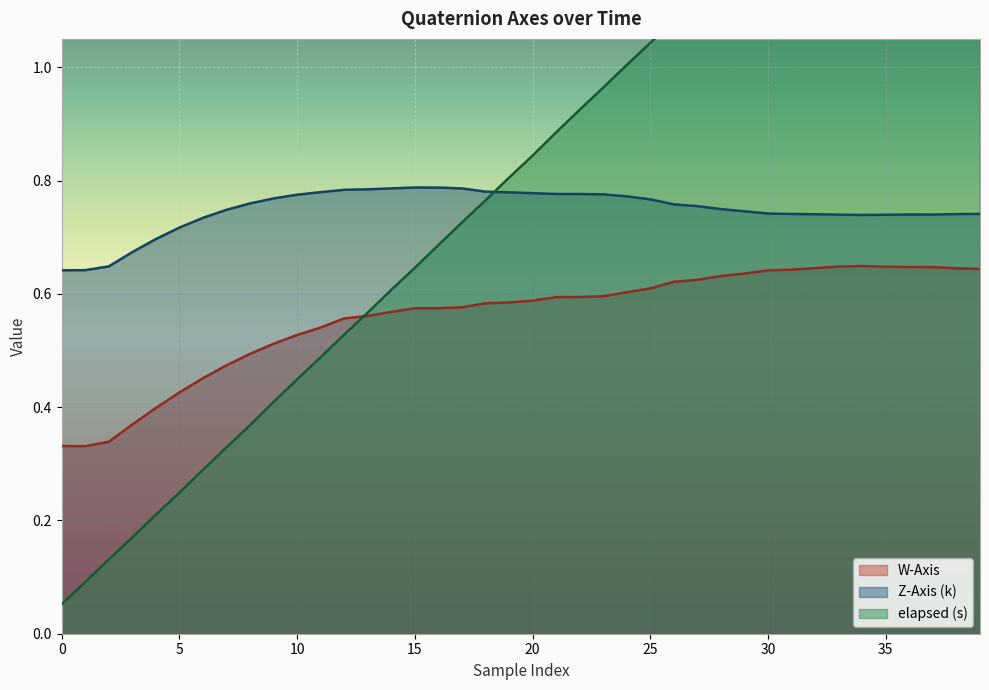

True or false: Z-Axis (k) and W-Axis intersect in this chart.

False